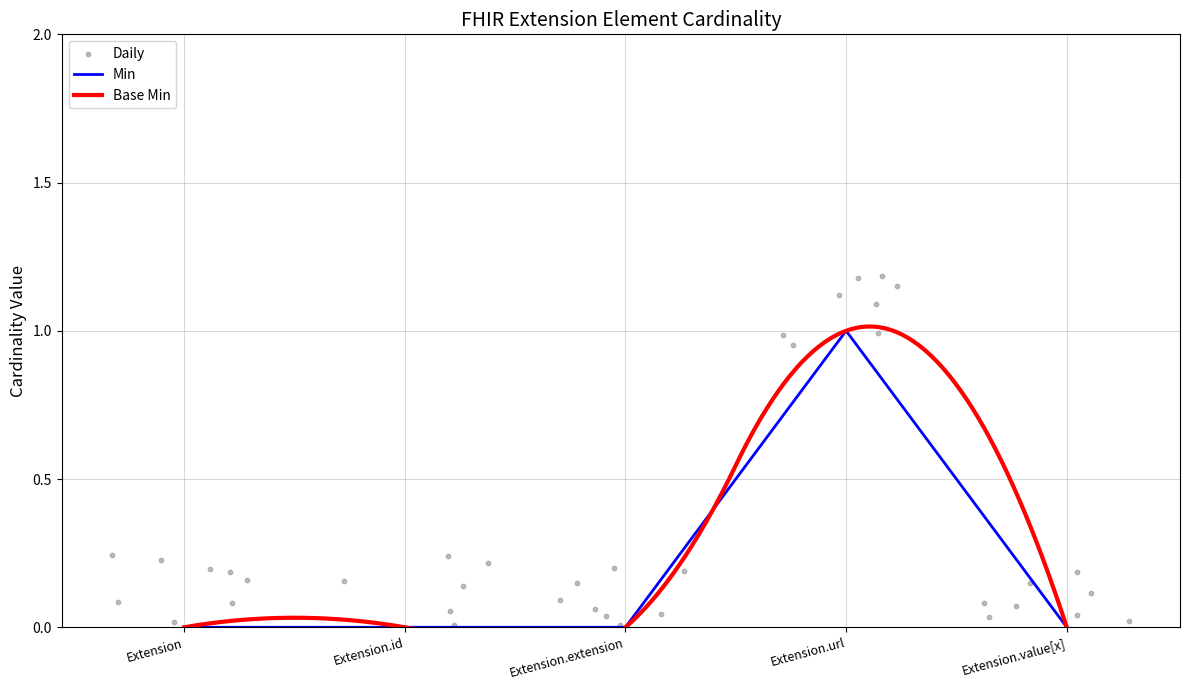

What is the change in value from Extension.id to Extension.url?

+1